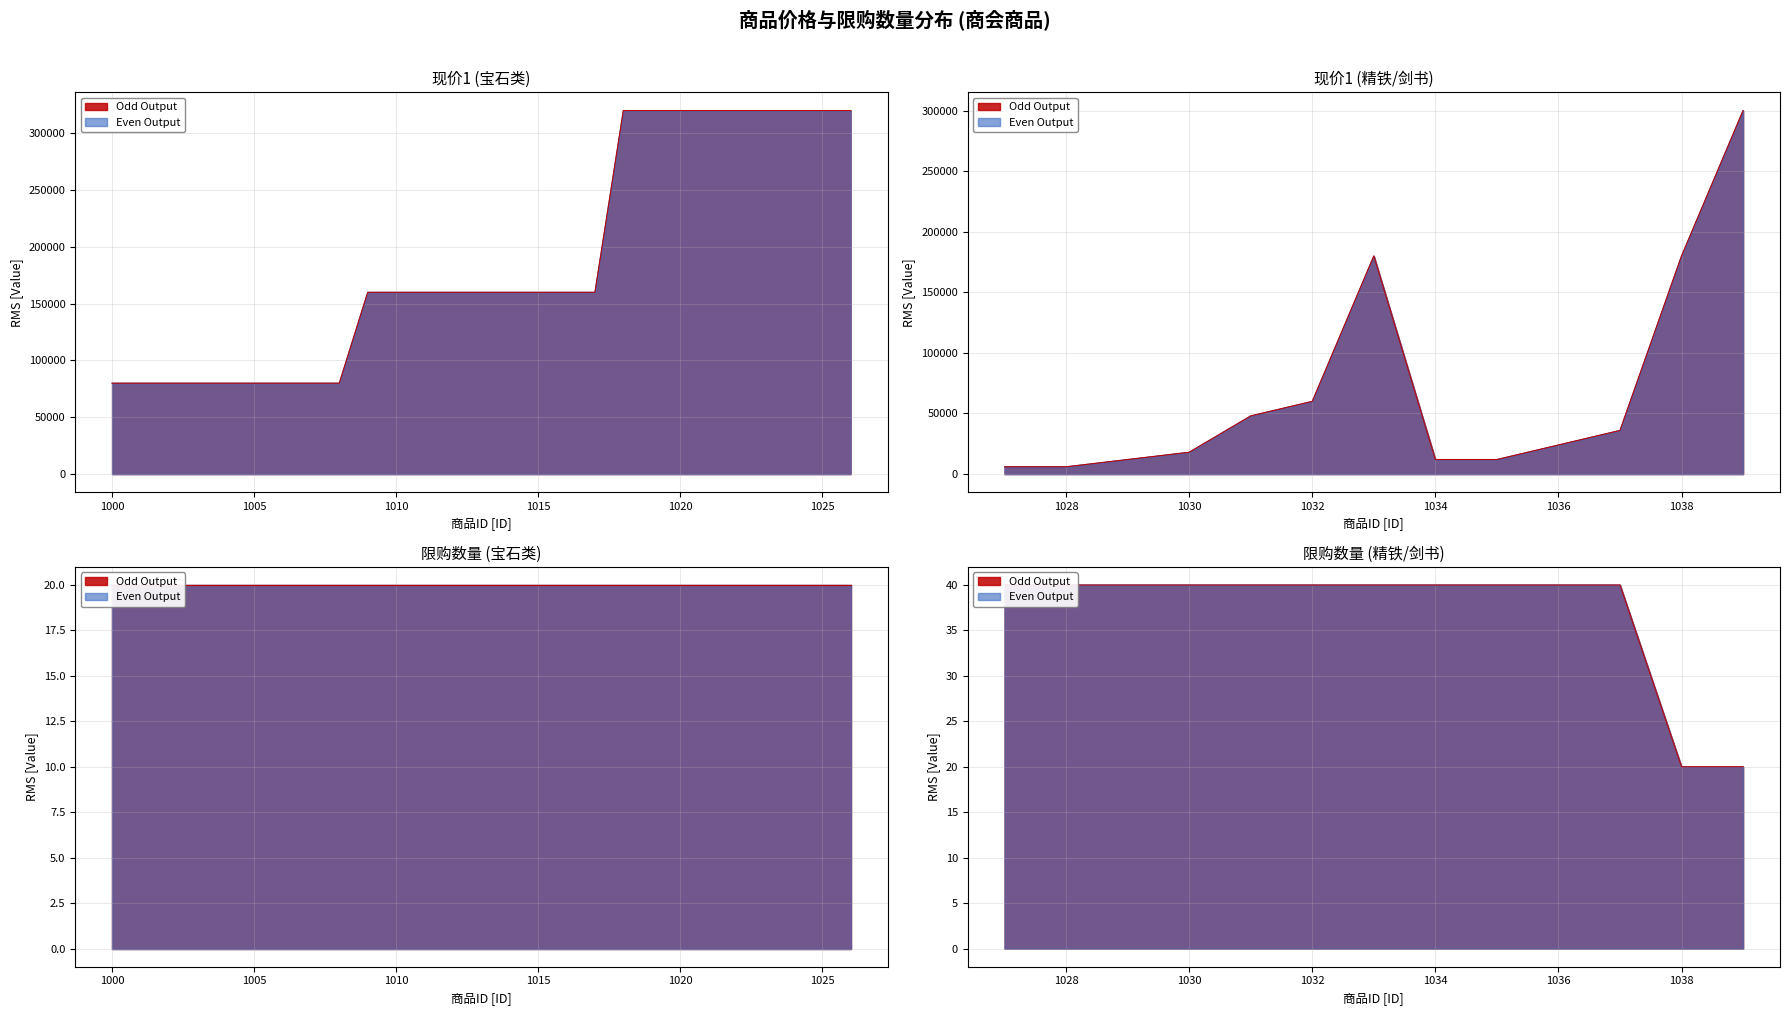

True or false: 价格1 and 限售数量 intersect in this chart.

False